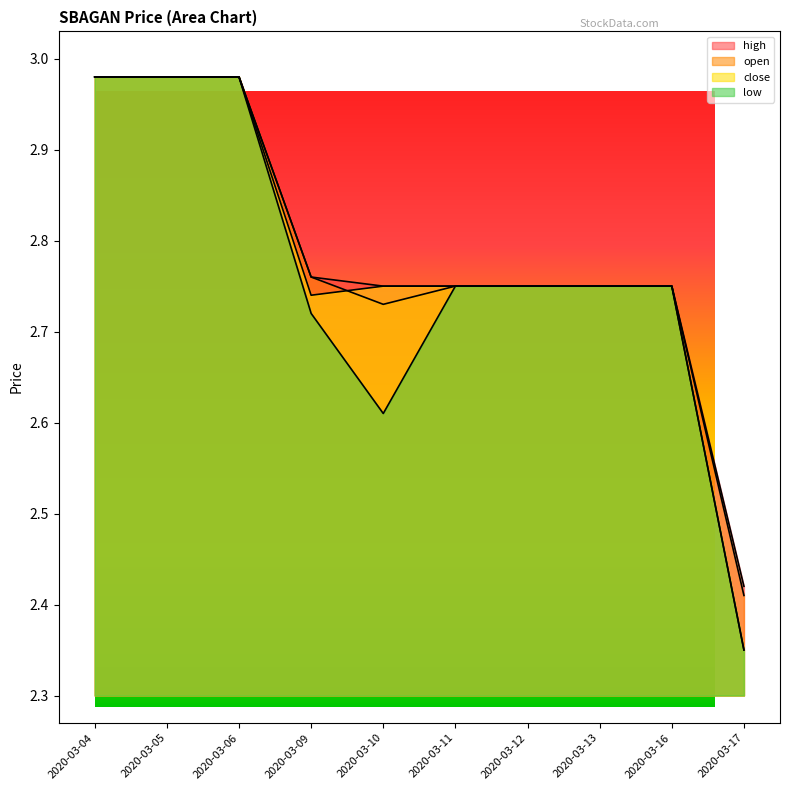

True or false: high and low cross at least once.

False